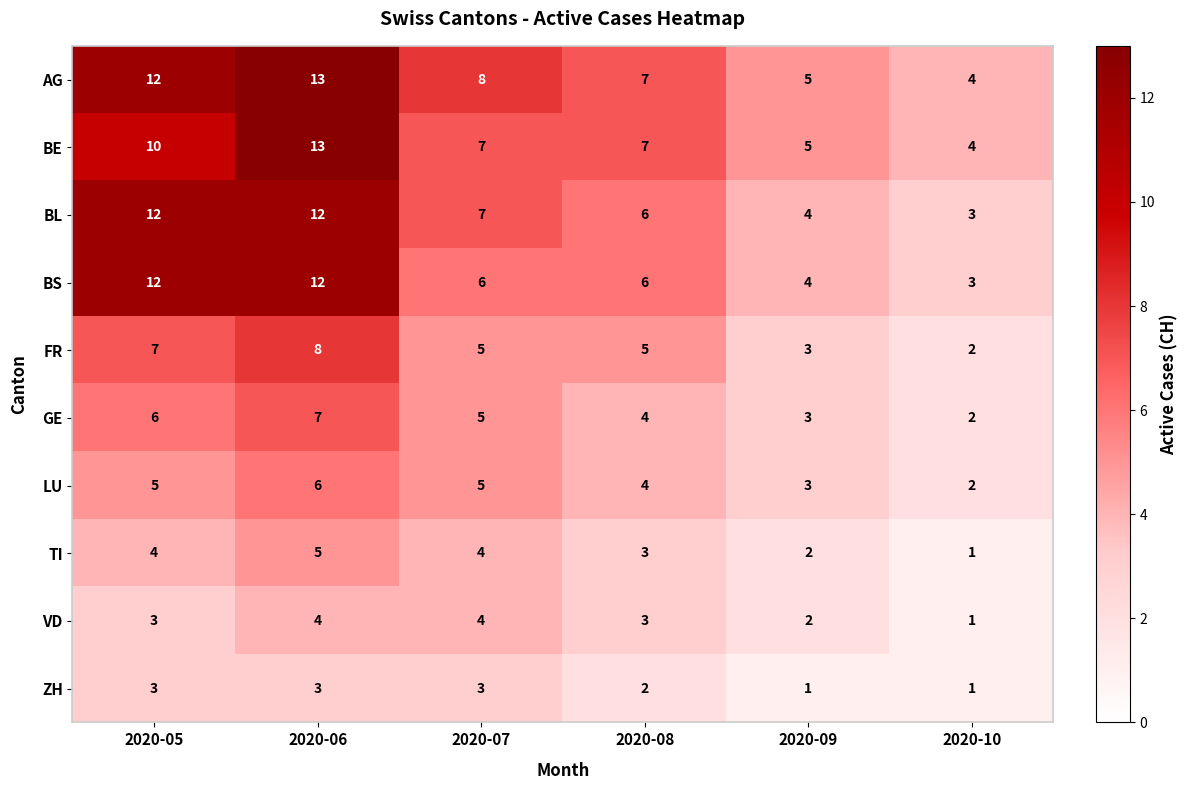

At which label is TI closest to 3?

2020-08